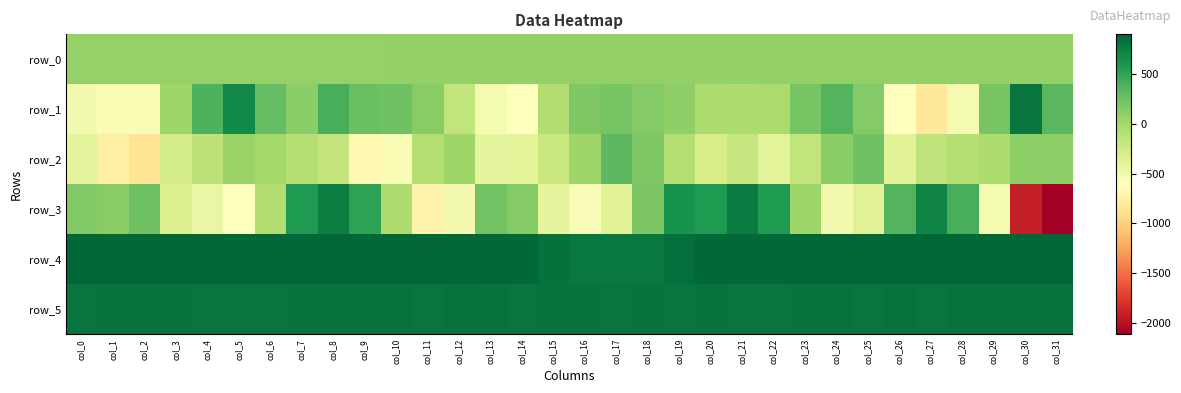

What is the spread (max minus min) of values at col_24?

1408.0